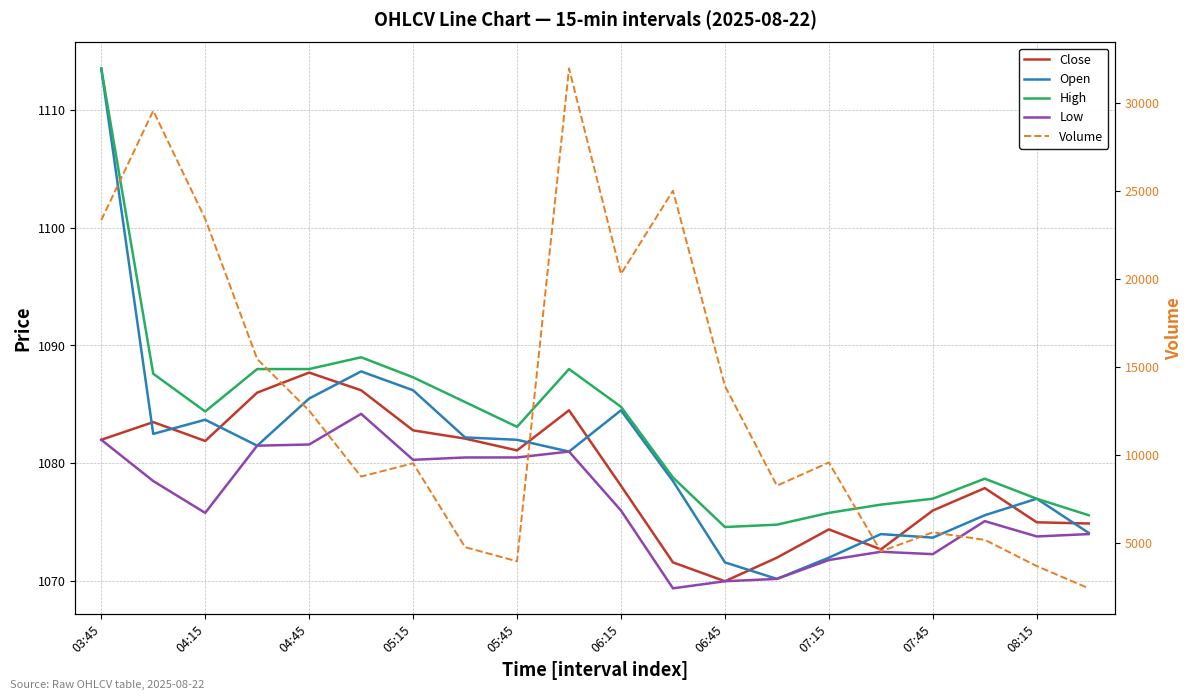

The High series shows 1564.1 at 07:15. True or false?

False